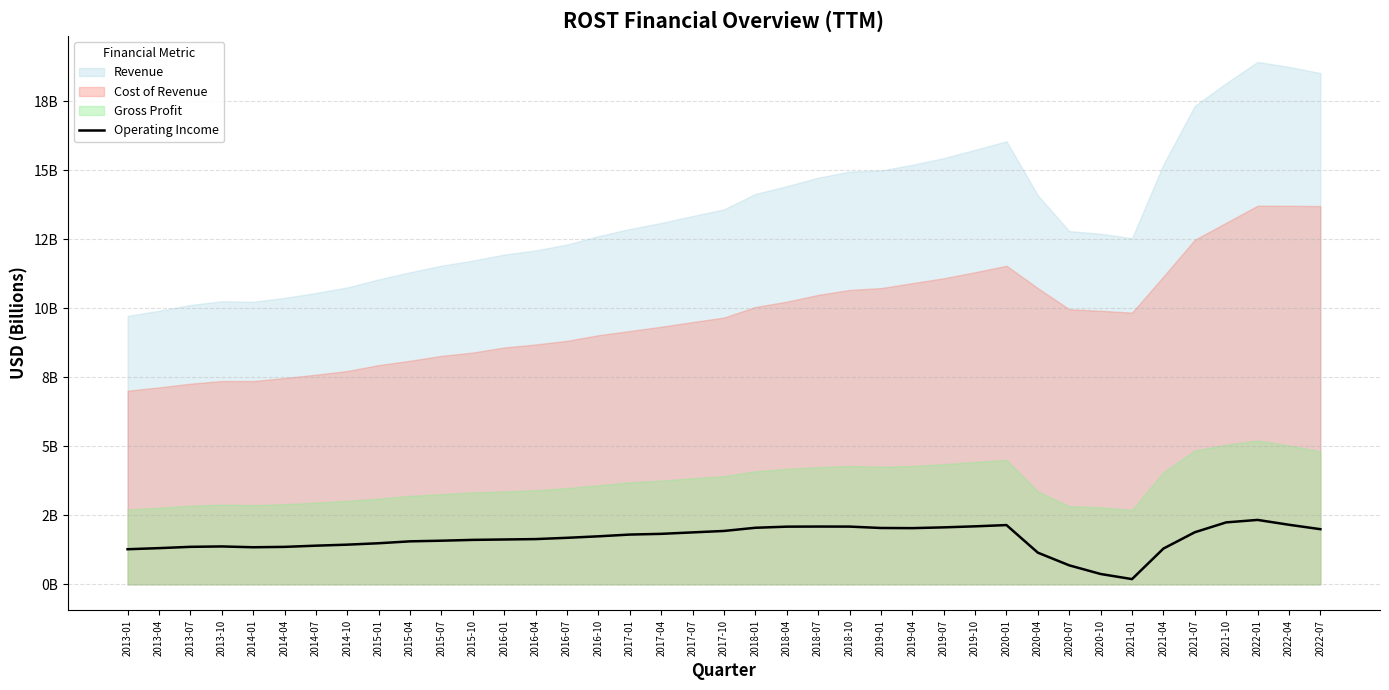

What is the difference between the values at 2020-04 and 2018-01?

0.9